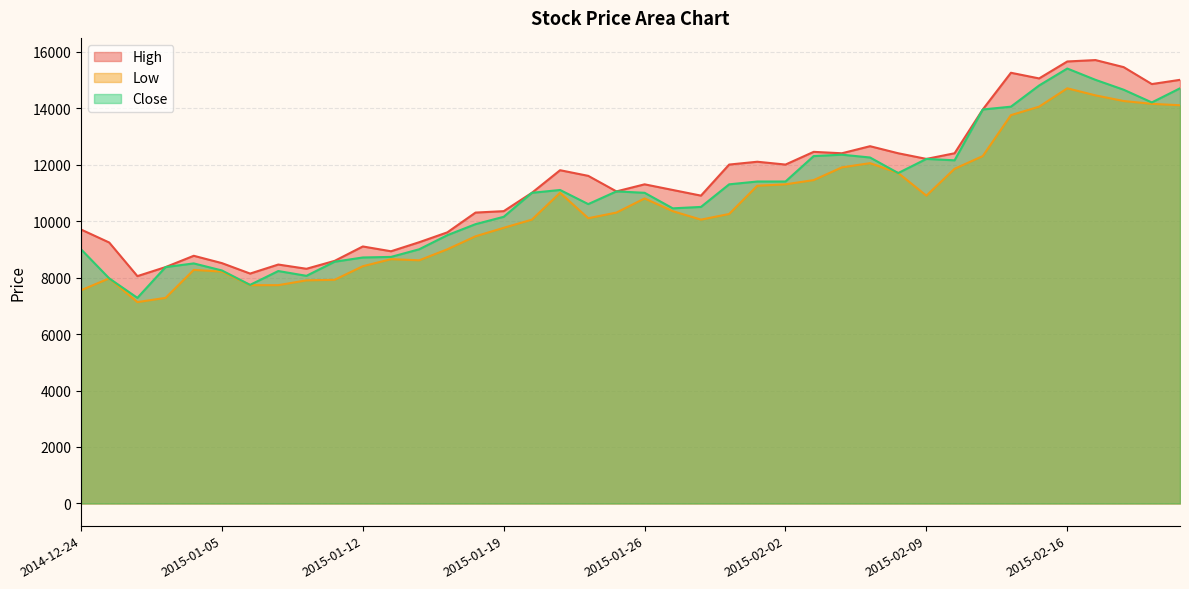

Reading left to right, extract all data points from this chart.

High: 2014-12-24=9700	2014-12-26=9240	2014-12-29=8050	2014-12-30=8370	2015-01-02=8770	2015-01-05=8510	2015-01-06=8140	2015-01-07=8460	2015-01-08=8310	2015-01-09=8590	2015-01-12=9100	2015-01-13=8930	2015-01-14=9250	2015-01-15=9600	2015-01-16=10300	2015-01-19=10350	2015-01-20=11000	2015-01-21=11800	2015-01-22=11600	2015-01-23=11050	2015-01-26=11300	2015-01-27=11100	2015-01-28=10900	2015-01-29=12000	2015-01-30=12100	2015-02-02=12000	2015-02-03=12450	2015-02-04=12400	2015-02-05=12650	2015-02-06=12400	2015-02-09=12200	2015-02-10=12400	2015-02-11=13950	2015-02-12=15250	2015-02-13=15050	2015-02-16=15650	2015-02-17=15700	2015-02-23=15450	2015-02-24=14850	2015-02-25=15000
Low: 2014-12-24=7550	2014-12-26=7970	2014-12-29=7130	2014-12-30=7280	2015-01-02=8270	2015-01-05=8210	2015-01-06=7730	2015-01-07=7730	2015-01-08=7900	2015-01-09=7920	2015-01-12=8400	2015-01-13=8650	2015-01-14=8610	2015-01-15=9000	2015-01-16=9460	2015-01-19=9760	2015-01-20=10050	2015-01-21=11000	2015-01-22=10100	2015-01-23=10300	2015-01-26=10800	2015-01-27=10350	2015-01-28=10050	2015-01-29=10250	2015-01-30=11250	2015-02-02=11300	2015-02-03=11450	2015-02-04=11900	2015-02-05=12050	2015-02-06=11700	2015-02-09=10900	2015-02-10=11850	2015-02-11=12300	2015-02-12=13750	2015-02-13=14050	2015-02-16=14700	2015-02-17=14450	2015-02-23=14250	2015-02-24=14150	2015-02-25=14100
Close: 2014-12-24=9000	2014-12-26=7970	2014-12-29=7280	2014-12-30=8370	2015-01-02=8500	2015-01-05=8250	2015-01-06=7740	2015-01-07=8230	2015-01-08=8060	2015-01-09=8560	2015-01-12=8710	2015-01-13=8730	2015-01-14=9000	2015-01-15=9500	2015-01-16=9890	2015-01-19=10150	2015-01-20=11000	2015-01-21=11100	2015-01-22=10600	2015-01-23=11050	2015-01-26=11000	2015-01-27=10450	2015-01-28=10500	2015-01-29=11300	2015-01-30=11400	2015-02-02=11400	2015-02-03=12300	2015-02-04=12350	2015-02-05=12250	2015-02-06=11700	2015-02-09=12200	2015-02-10=12150	2015-02-11=13950	2015-02-12=14050	2015-02-13=14800	2015-02-16=15400	2015-02-17=15000	2015-02-23=14650	2015-02-24=14200	2015-02-25=14700